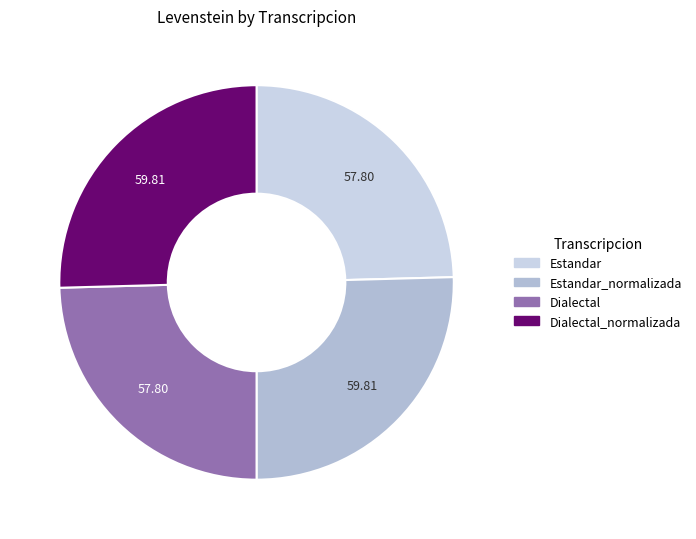

Rank the categories by value from highest to lowest.

Estandar_normalizada, Dialectal_normalizada, Estandar, Dialectal